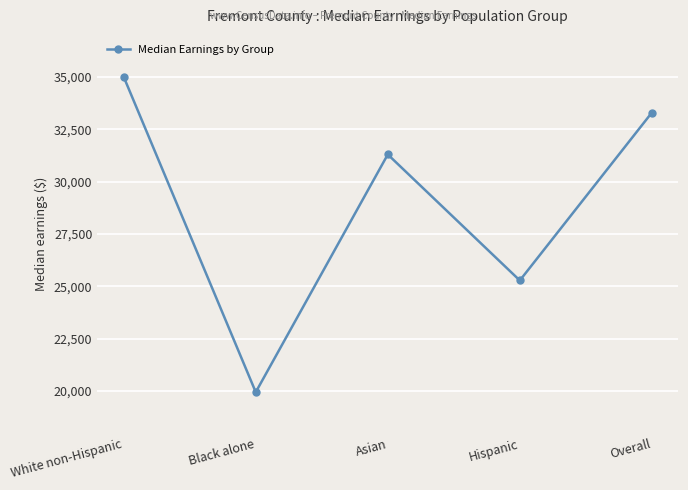

Rank the categories by value from highest to lowest.

White non-Hispanic, Overall, Asian, Hispanic, Black alone